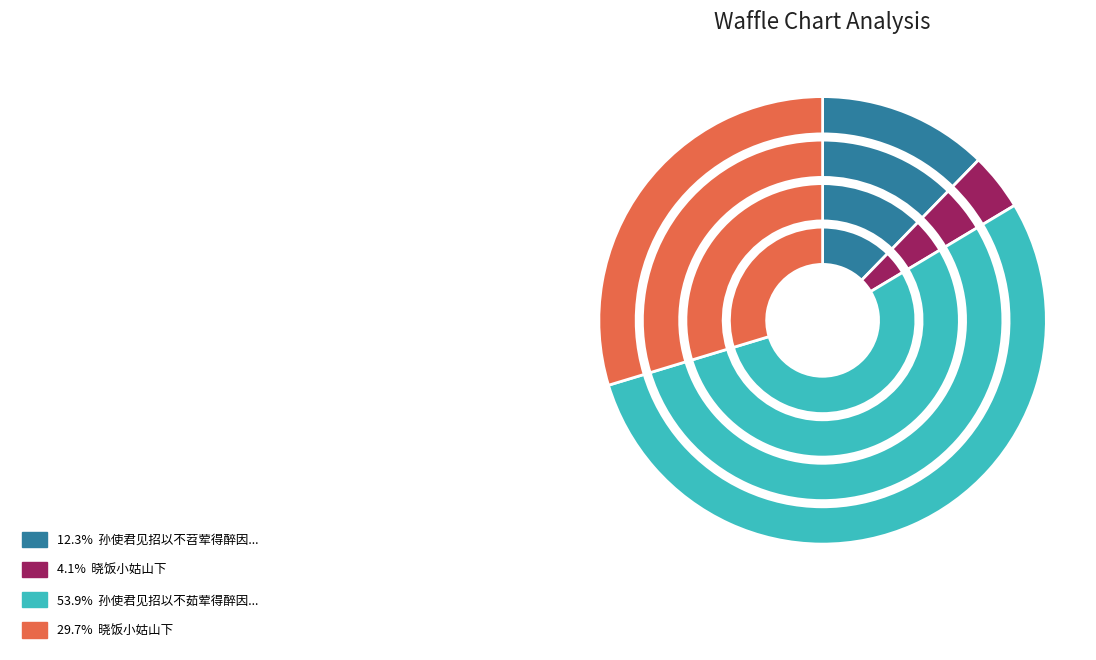

What percentage is NOT represented by 晓饭小姑山下?

70.3%